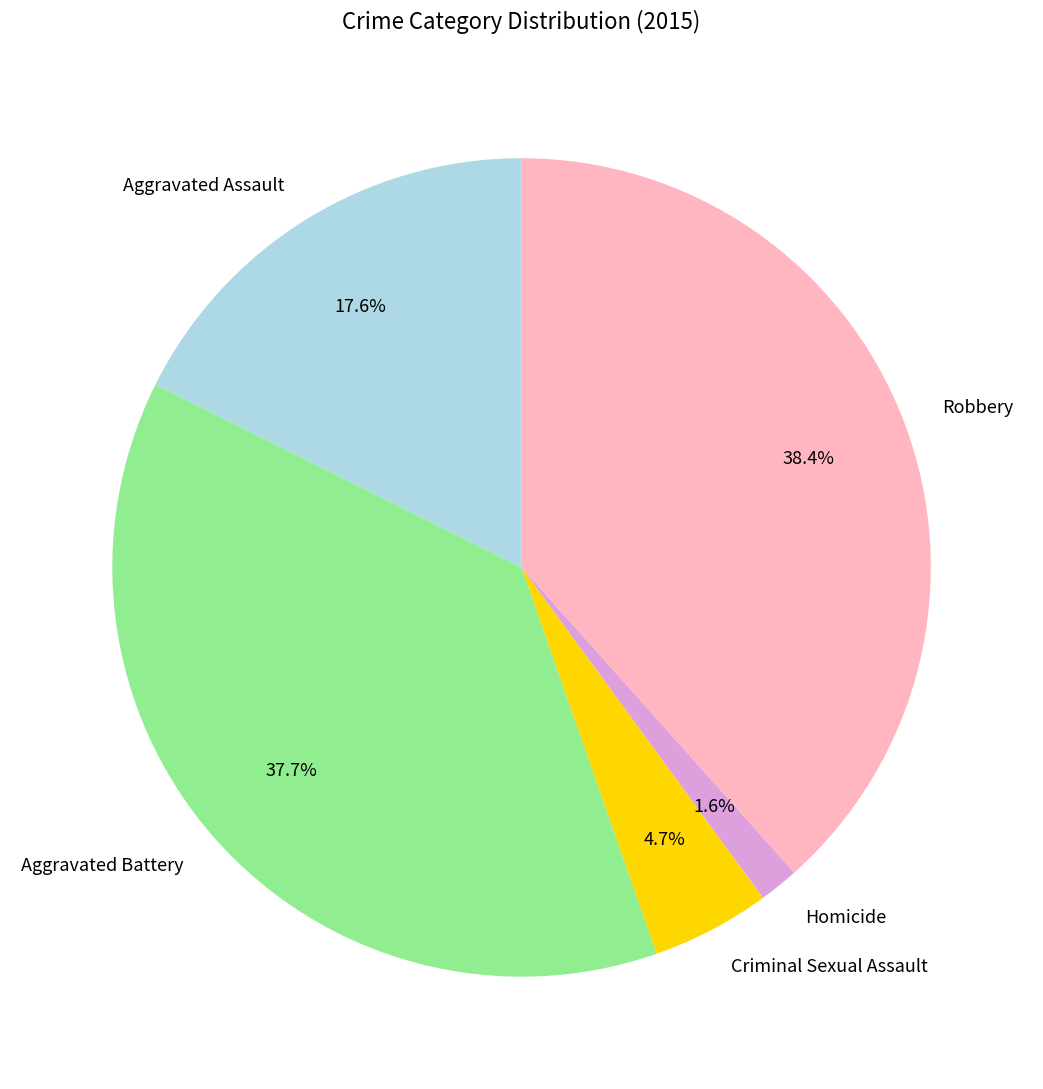

What percentage is the Robbery slice, to the nearest percent?

38%